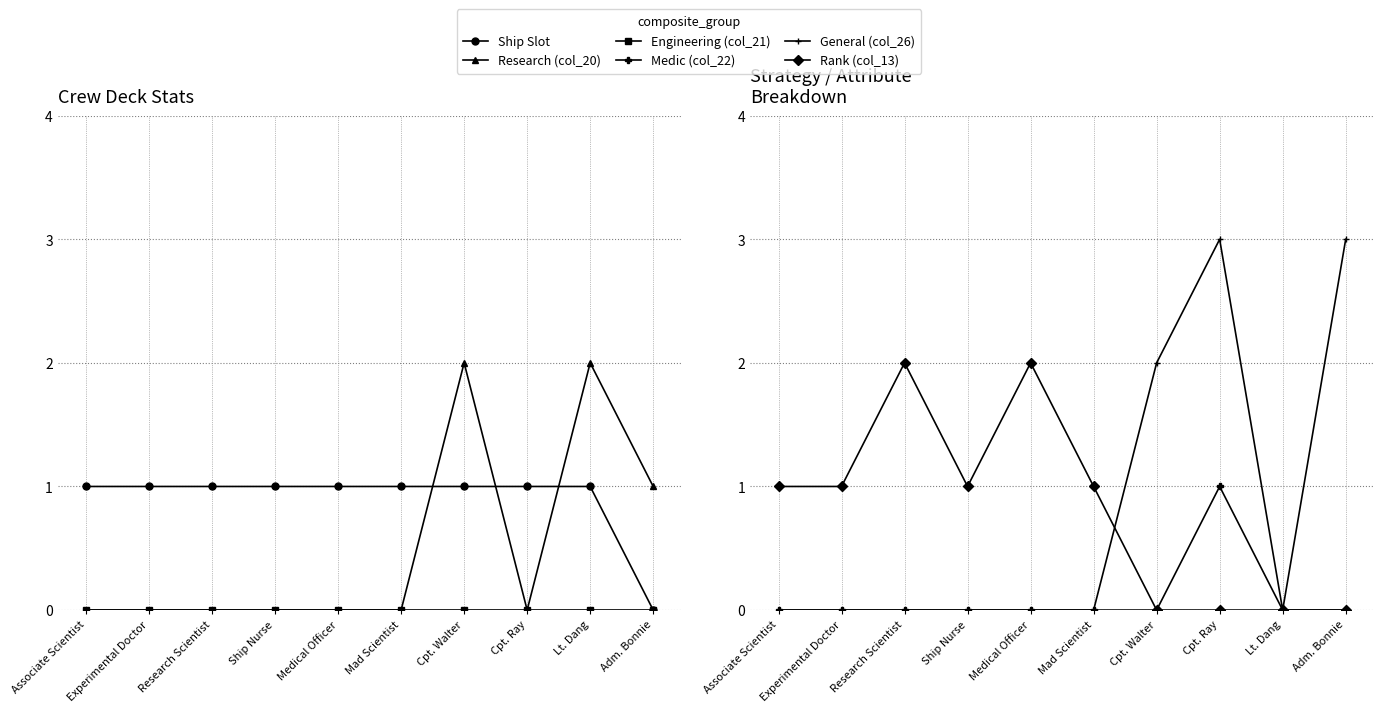

What is the label of the 1st point from the left?

Associate Scientist